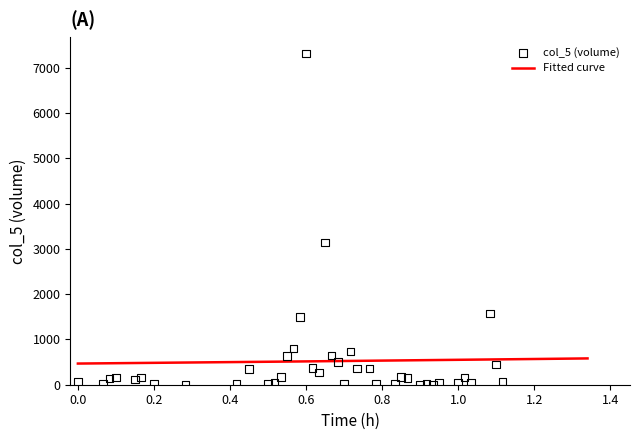

What is the minimum value for Fitted curve?

467.3